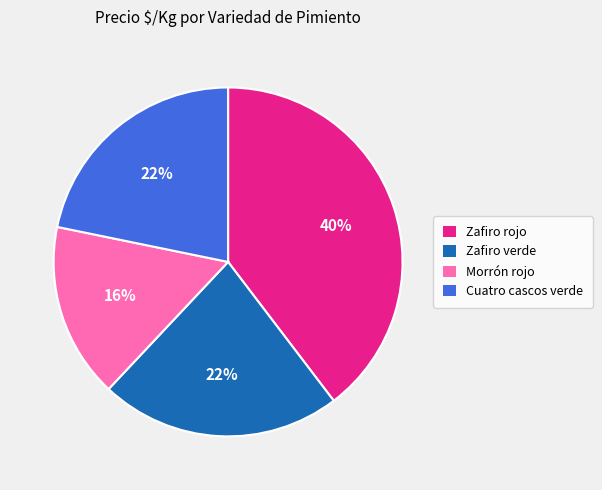

Is there any slice that represents more than half of the pie?

No